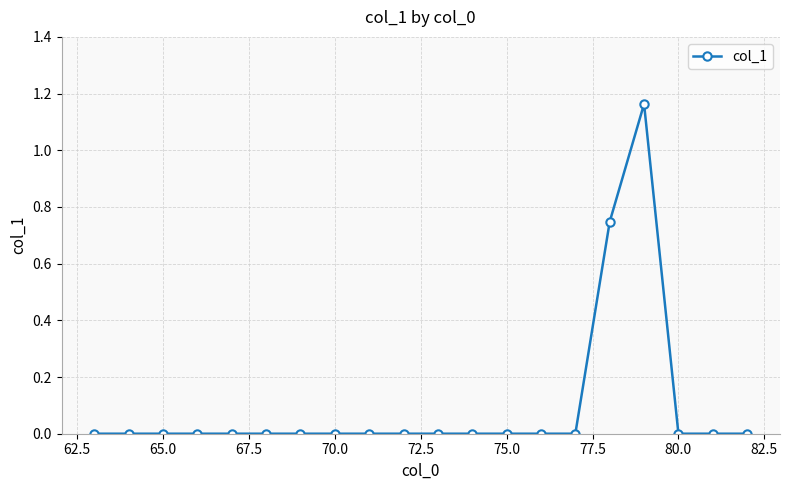

True or false: there are more than 0 points higher than both neighbors.

True